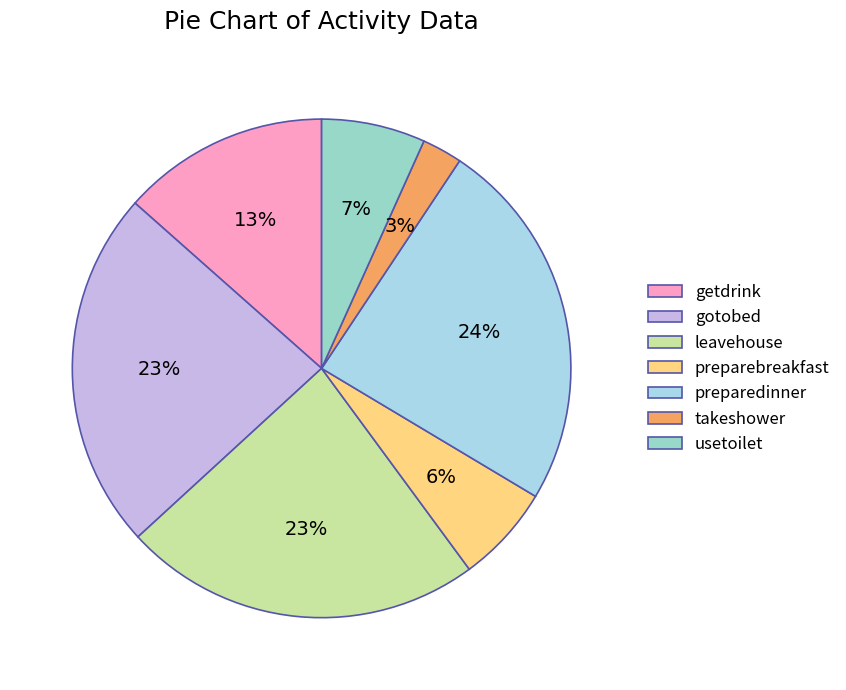

Which has a higher value, preparebreakfast or gotobed?

gotobed